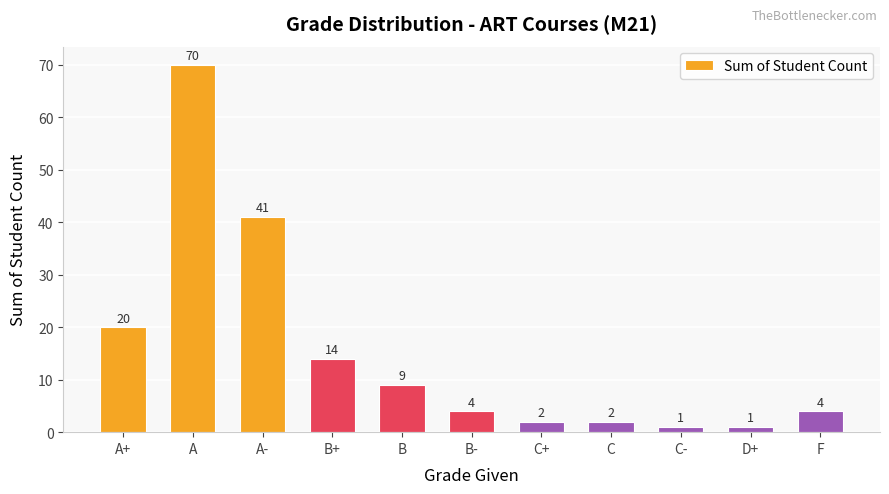

What is the difference between the second highest and second lowest values?

40